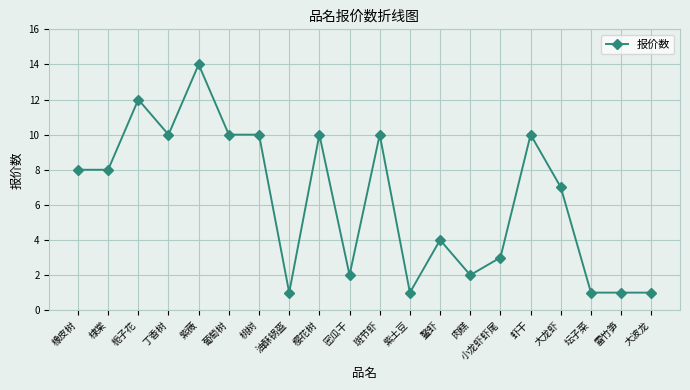

What is the change in value from 棣棠 to 肉糕?

-6